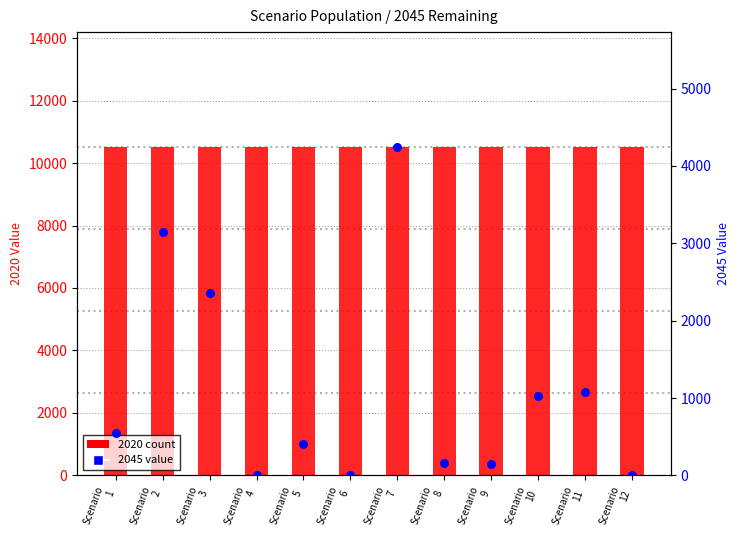

Which series has the widest spread of Y values?

2045 percentile rank